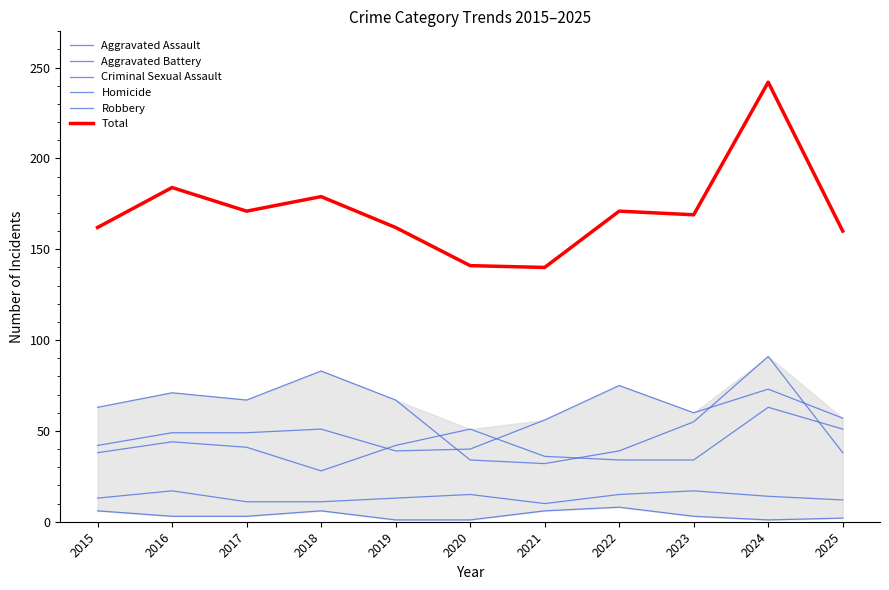

At 2025, list the series in order from largest to smallest.

Total, Aggravated Assault, Aggravated Battery, Robbery, Criminal Sexual Assault, Homicide